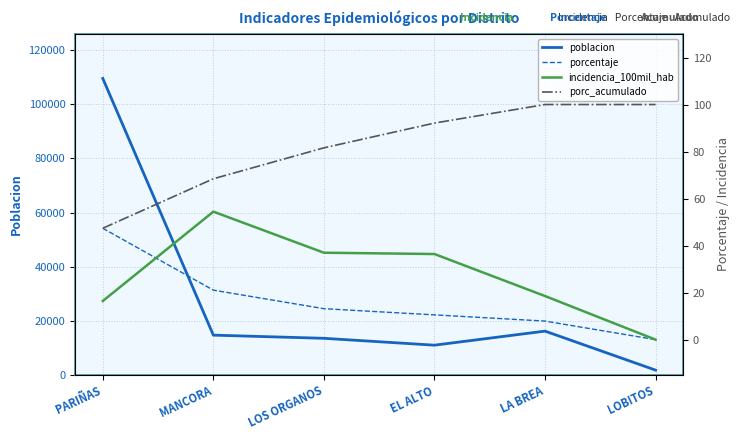

Does the chart display data point markers on the line(s)?

No